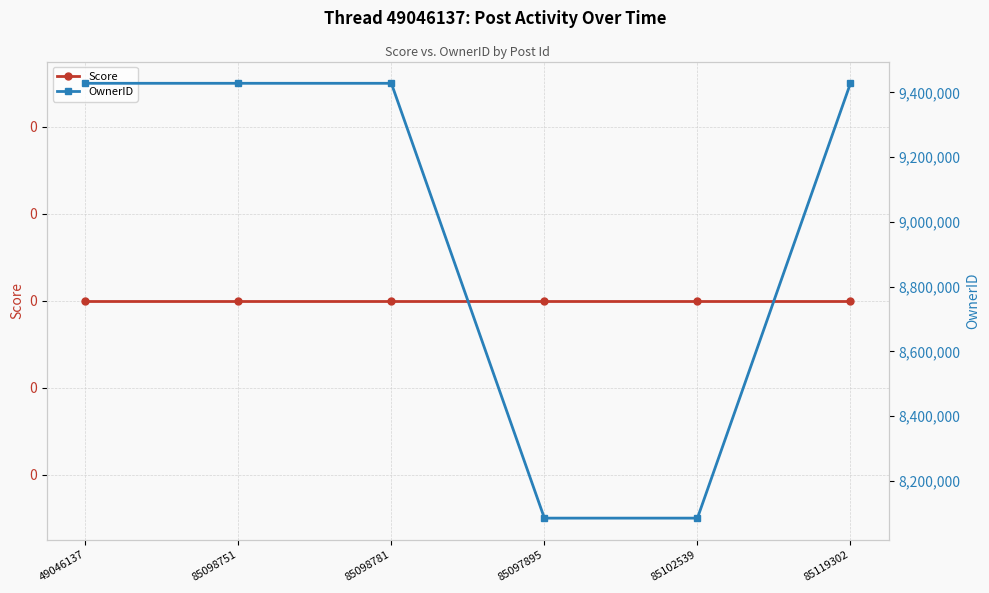

Rank the series by their maximum value, from highest to lowest.

OwnerID, Score